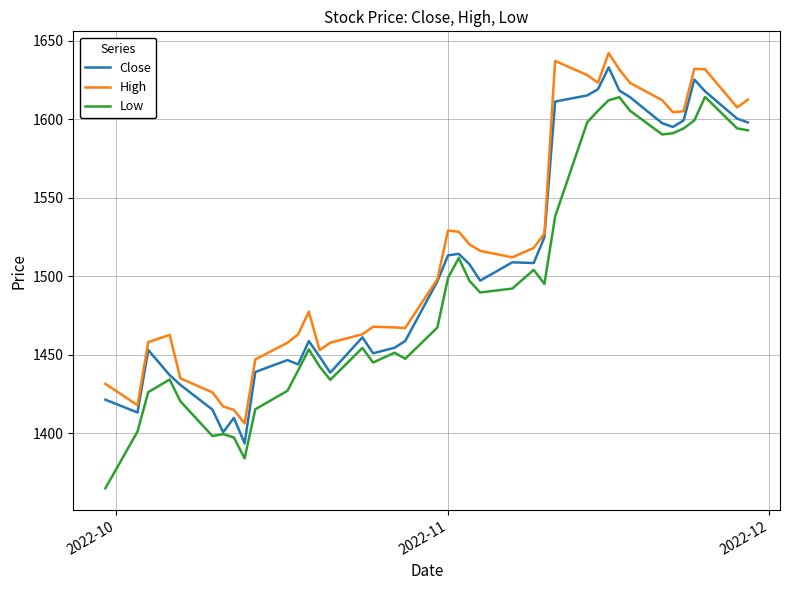

List the series in order of their overall mean, highest first.

High, Close, Low